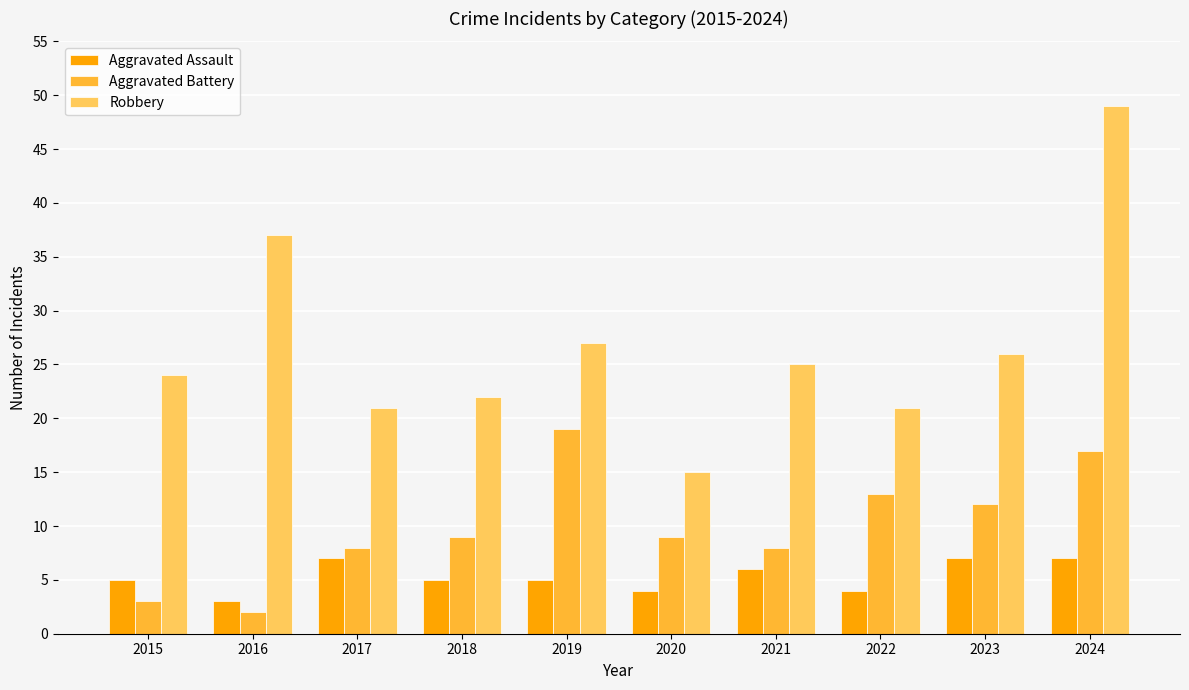

Is it true that Aggravated Assault equals 7 at 2024?

True